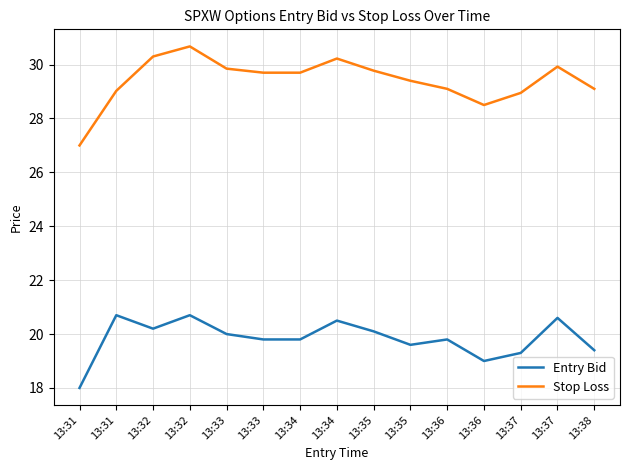

At which label is Entry Bid closest to 19?

13:36